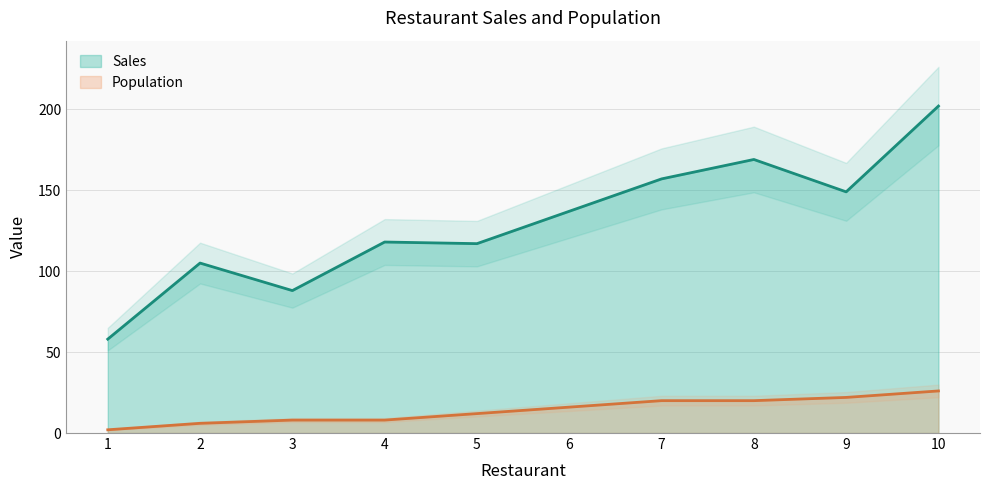

Which has a higher value, 3 or 10?

10